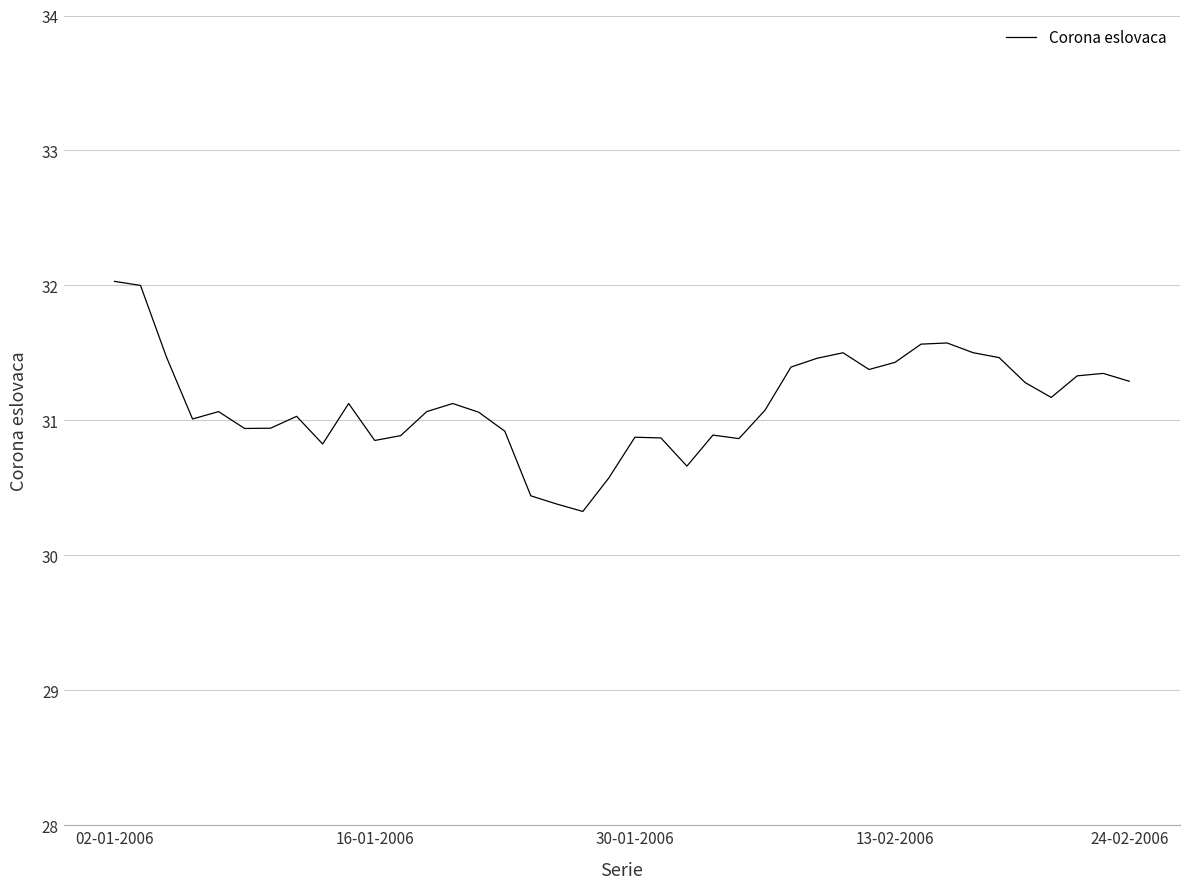

What is the smallest value displayed?

30.3